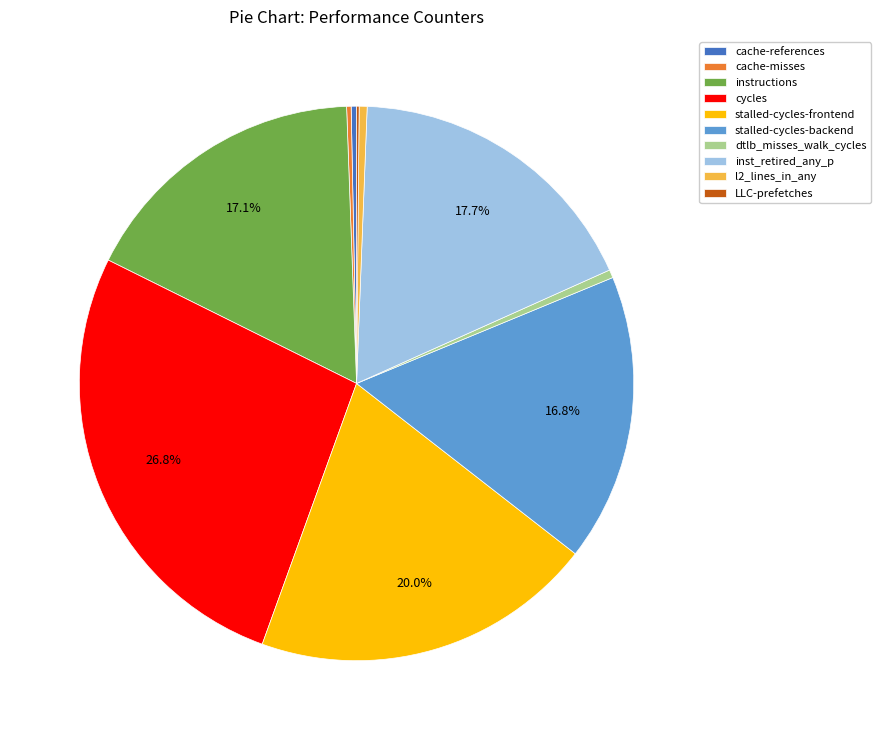

Is it true that cache-references is 0% of the pie?

True